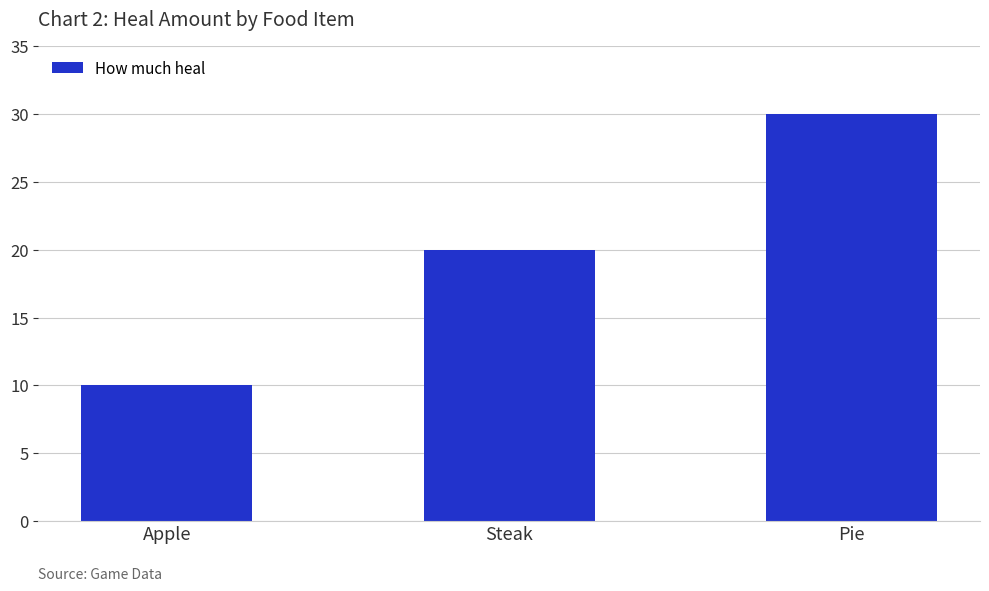

Which has a higher value, Steak or Apple?

Steak